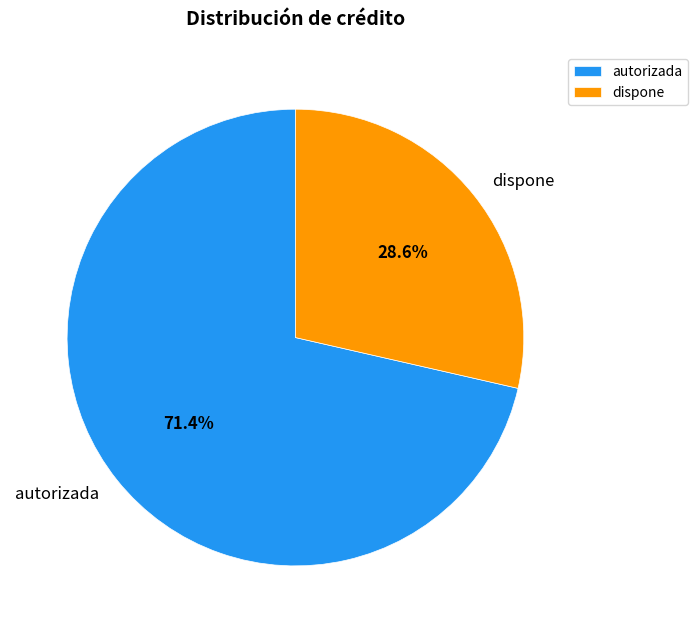

What is the total percentage of dispone and autorizada?

100.0%